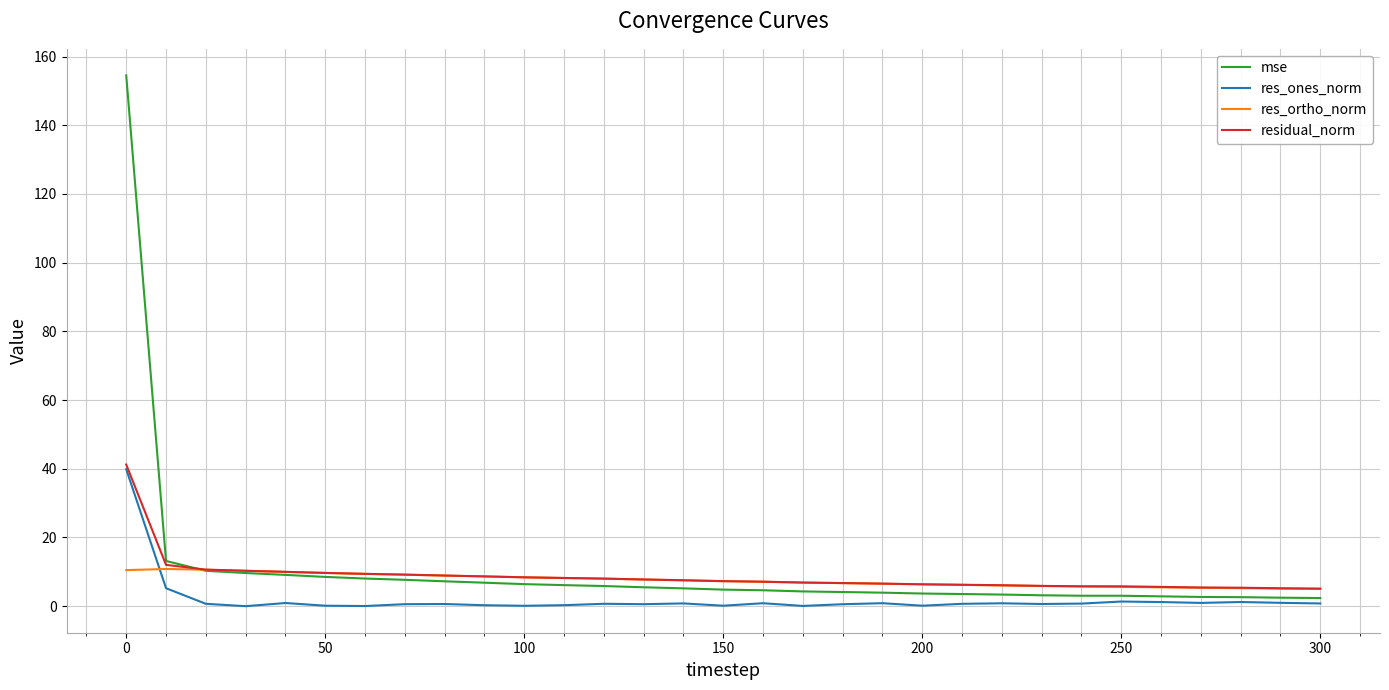

What is the maximum value for res_ones_norm?

39.9